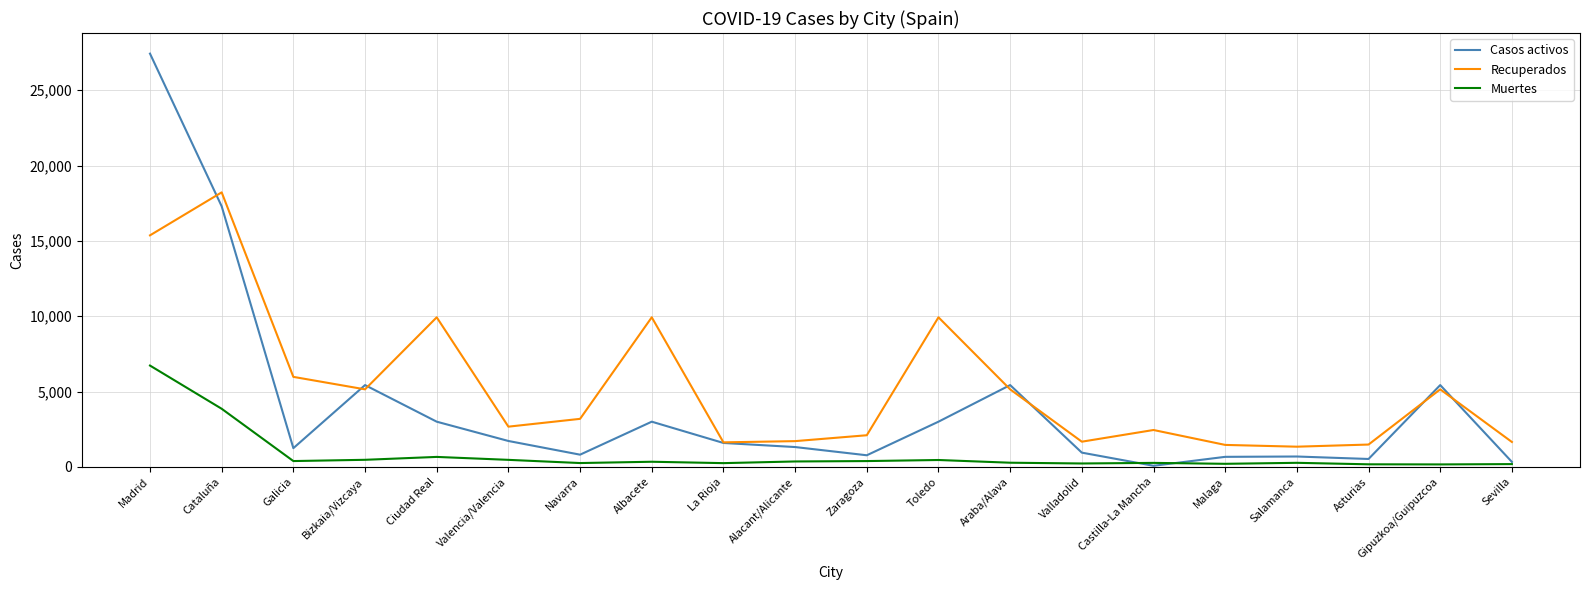

At which category is the sum across all series the highest?

Madrid